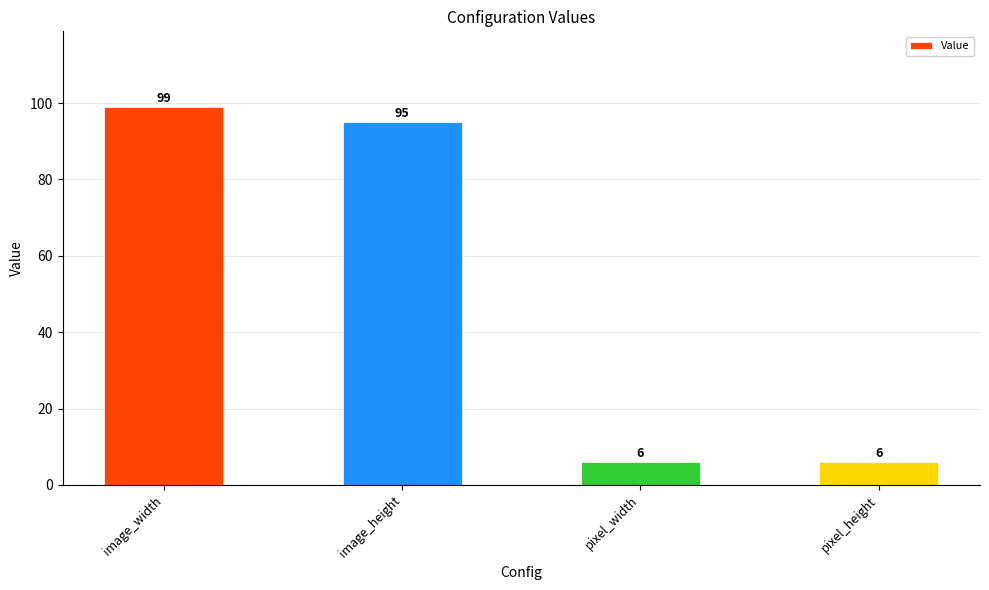

What is the sum of all values?

206